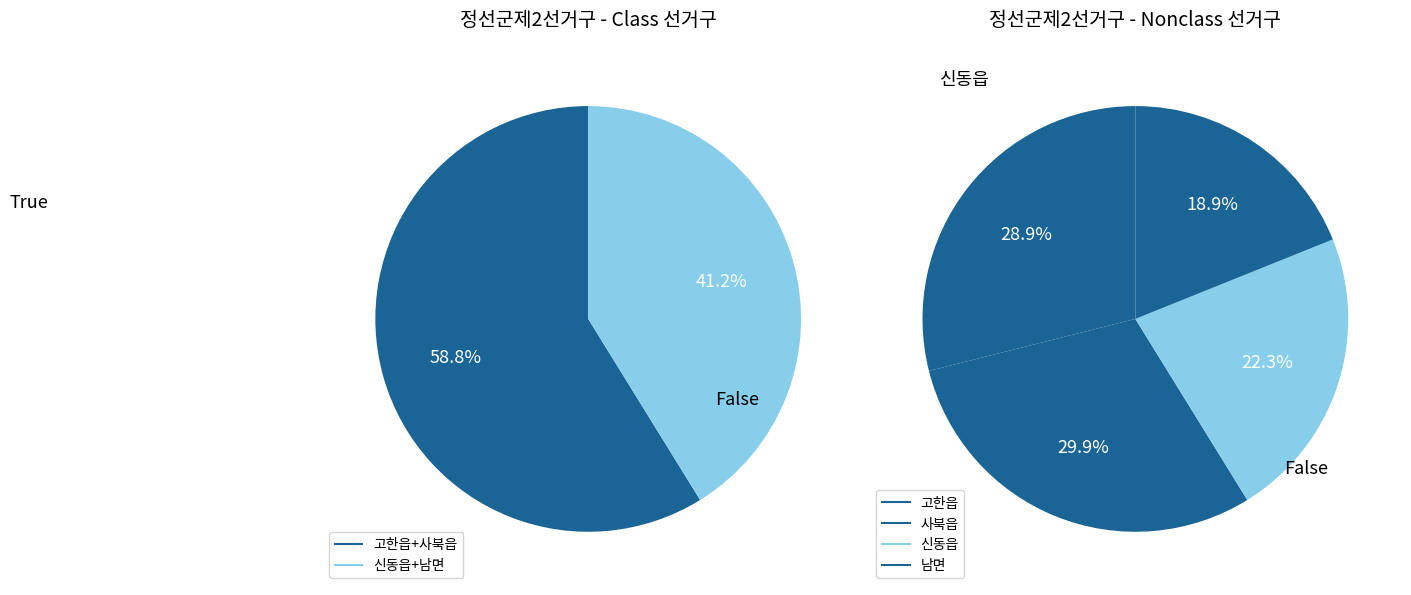

To the nearest percent, what percentage of the pie is 남면?

19%